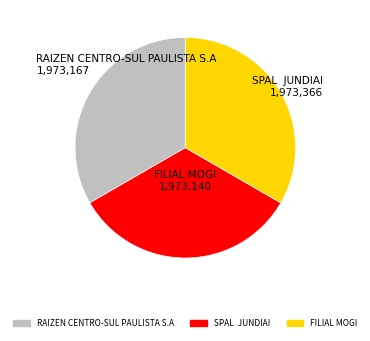

Does RAIZEN CENTRO-SUL PAULISTA S.A account for over 50% of the chart?

No